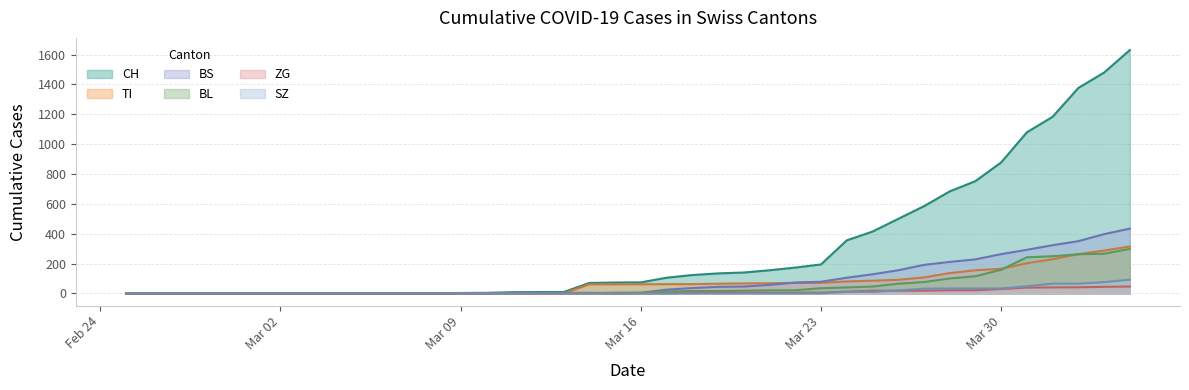

What is the difference between the maximum and minimum values in the SZ series?

92